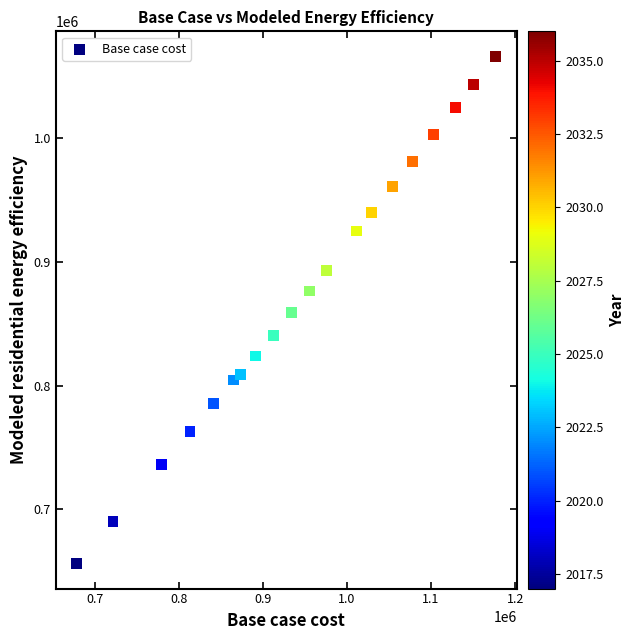

What is the range of Y values (max minus min)?

409293.7